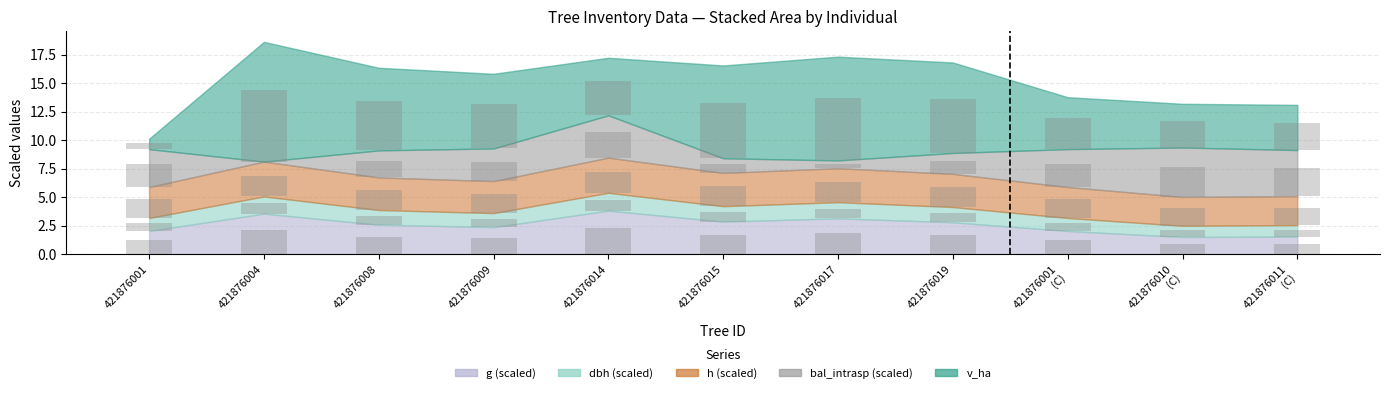

Between 421876008 and 421876017, which series saw the biggest shift?

v_ha